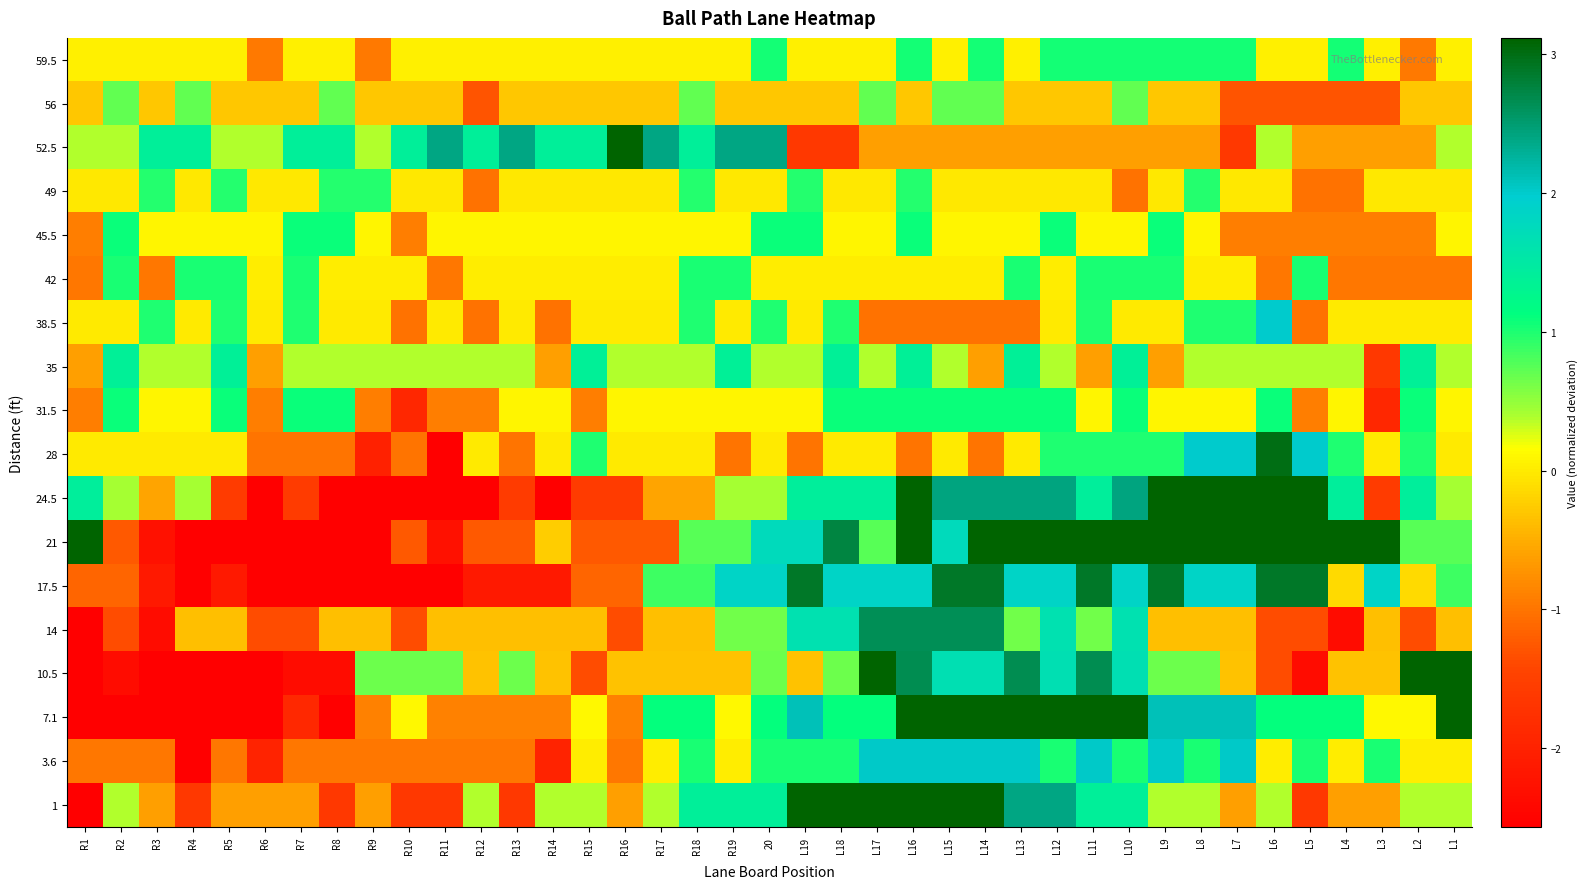

List the series in order of their peak value, highest first.

21, 10.5, 7.1, 24.5, 1, 52.5, 28, 17.5, 14, 3.6, 38.5, 35, 31.5, 45.5, 59.5, 42, 49, 56